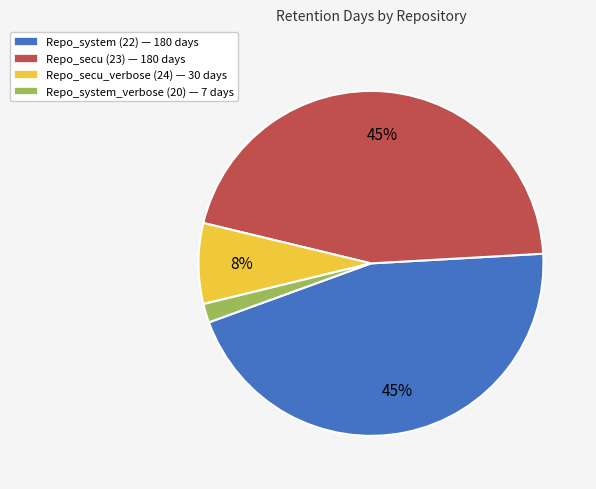

To the nearest percent, what percentage of the pie is Repo_system (22)?

45%